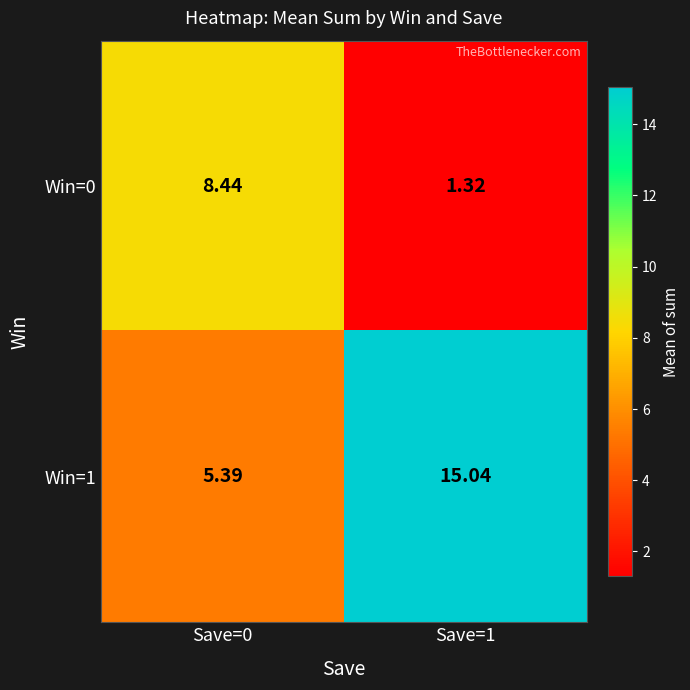

At which category is the sum across all series the highest?

Save=1